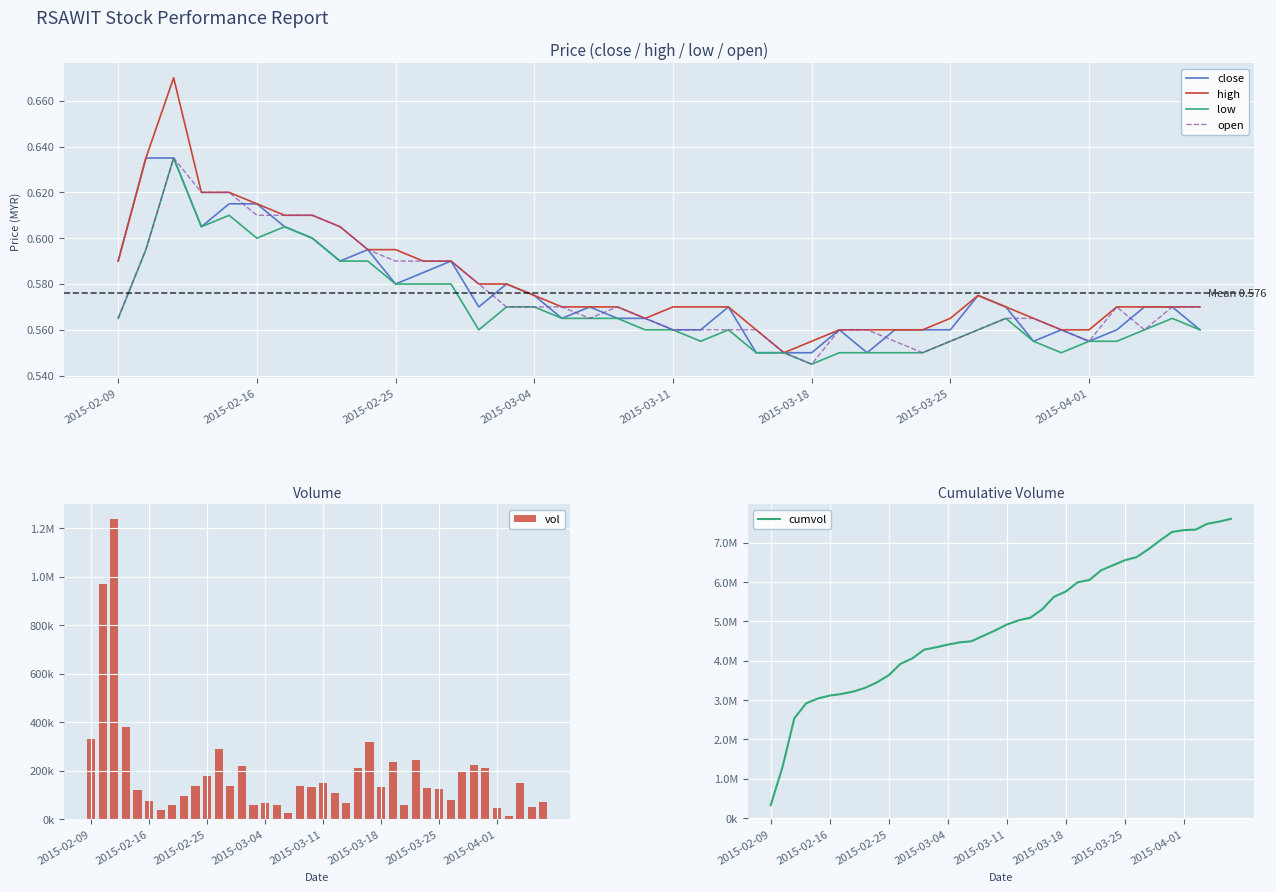

Which series has the widest spread of values?

cumvol